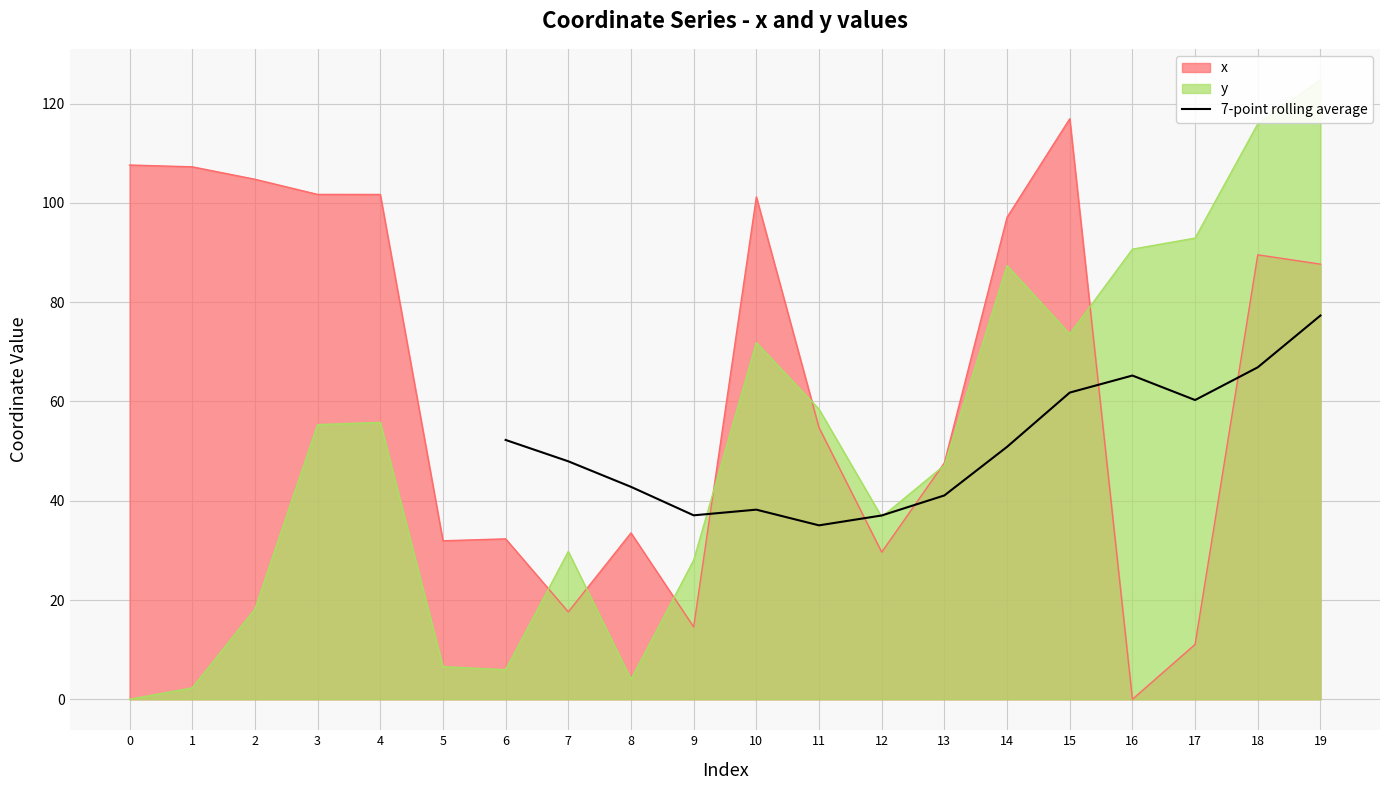

The 7-point rolling average series shows 27.1 at 8. True or false?

False